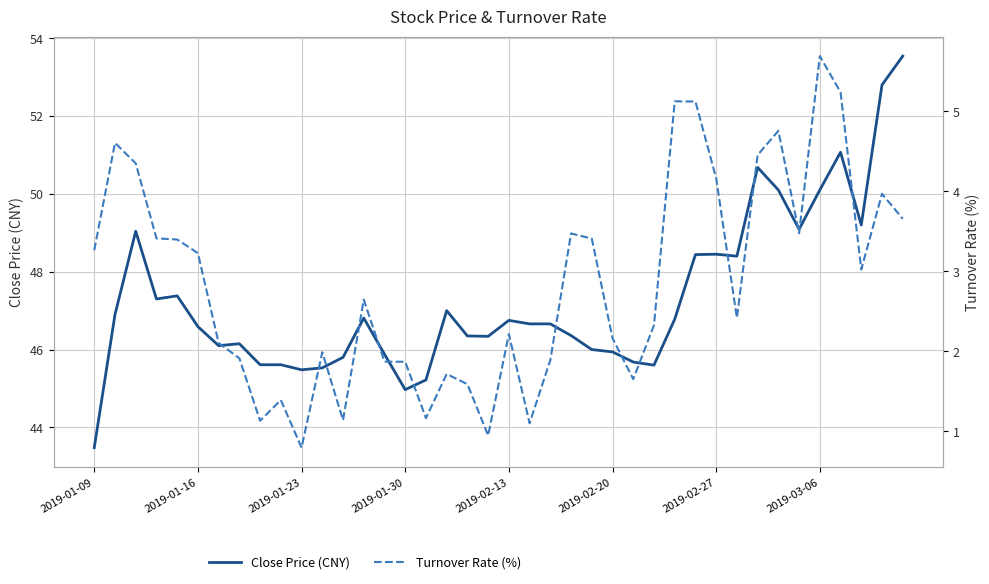

Which category has the lowest value in the Close Price (CNY) series?

2019-01-09